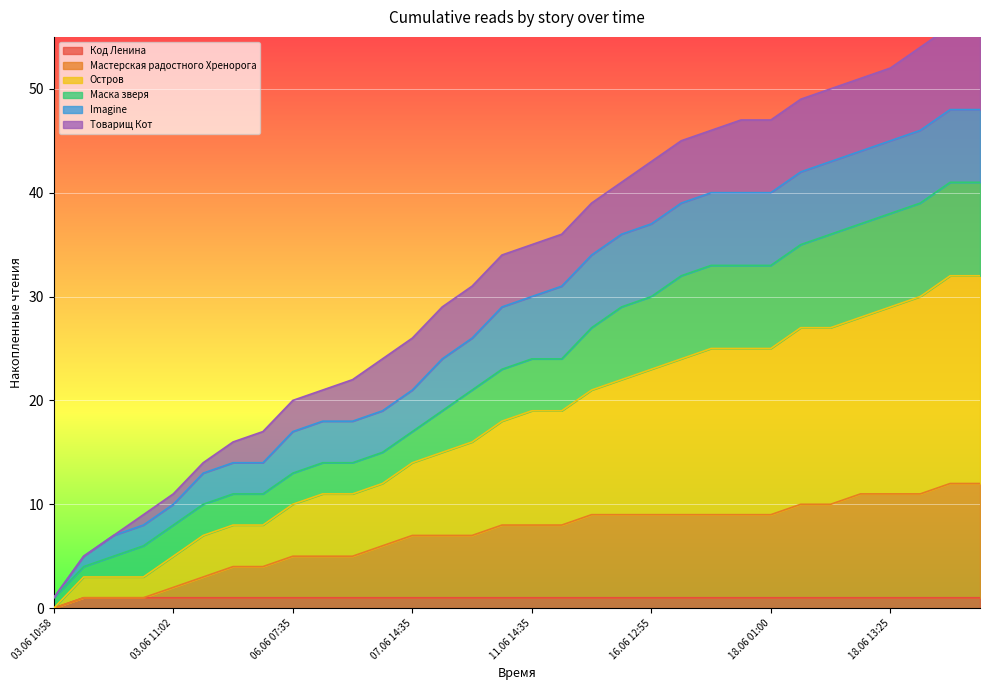

Which category has the lowest value in the Код Ленина series?

03.06 10:58